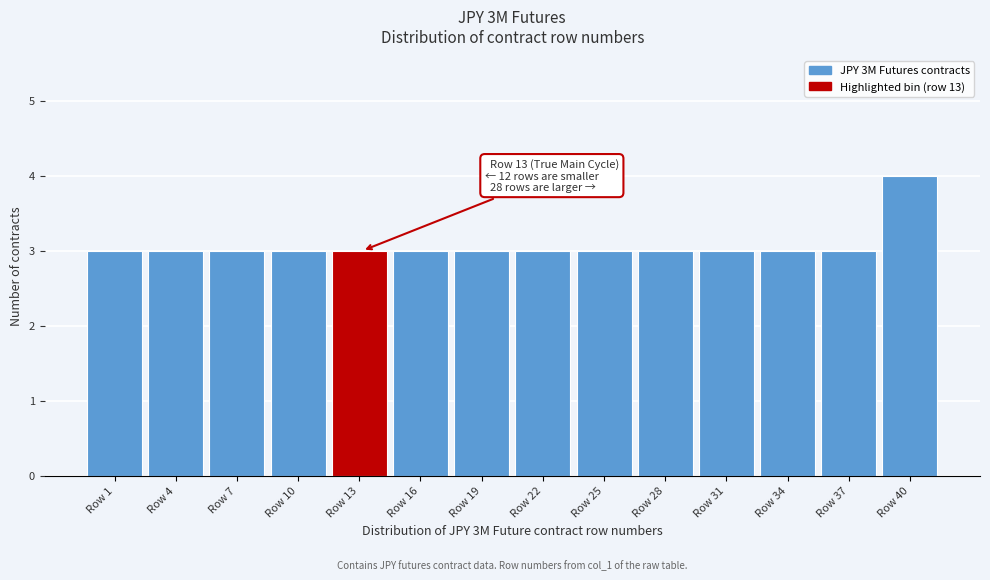

Reading right to left, what are all the values shown in this chart?

Row 40=4	Row 37=3	Row 34=3	Row 31=3	Row 28=3	Row 25=3	Row 22=3	Row 19=3	Row 16=3	Row 13=3	Row 10=3	Row 7=3	Row 4=3	Row 1=3